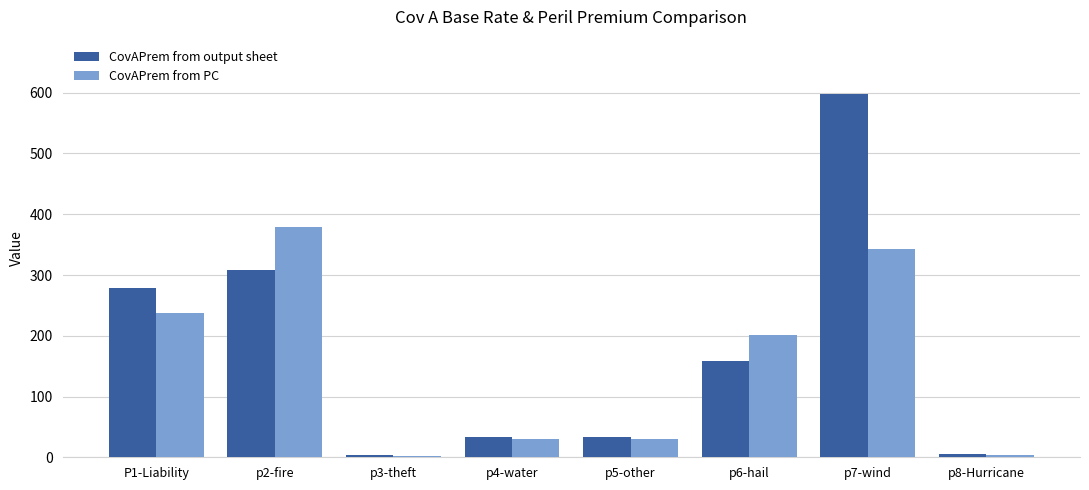

Which series has the largest range (max minus min)?

CovAPrem from output sheet